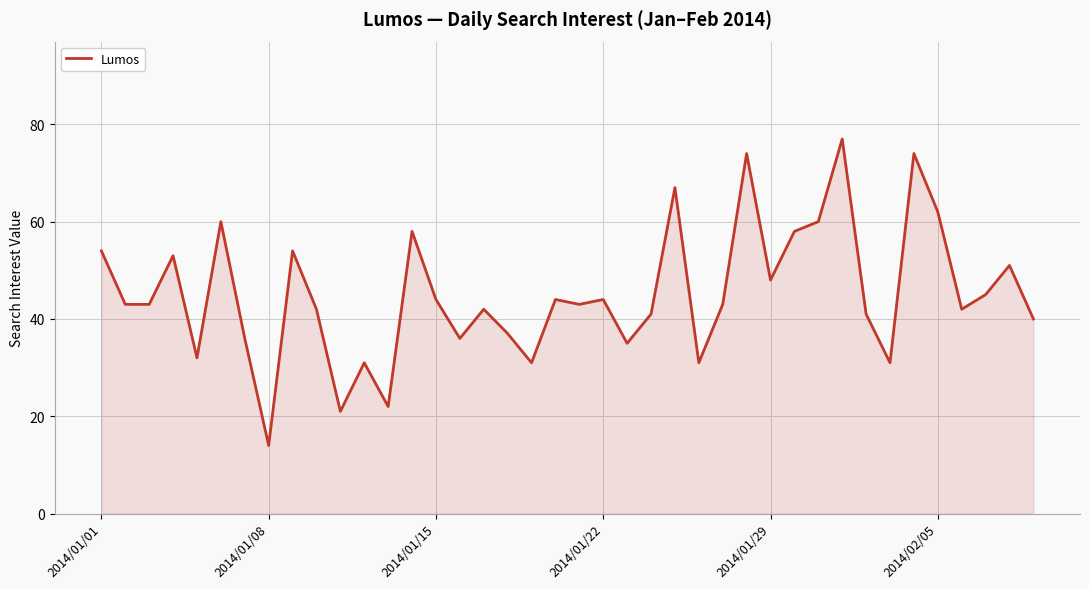

How many lines are shown in the chart?

1